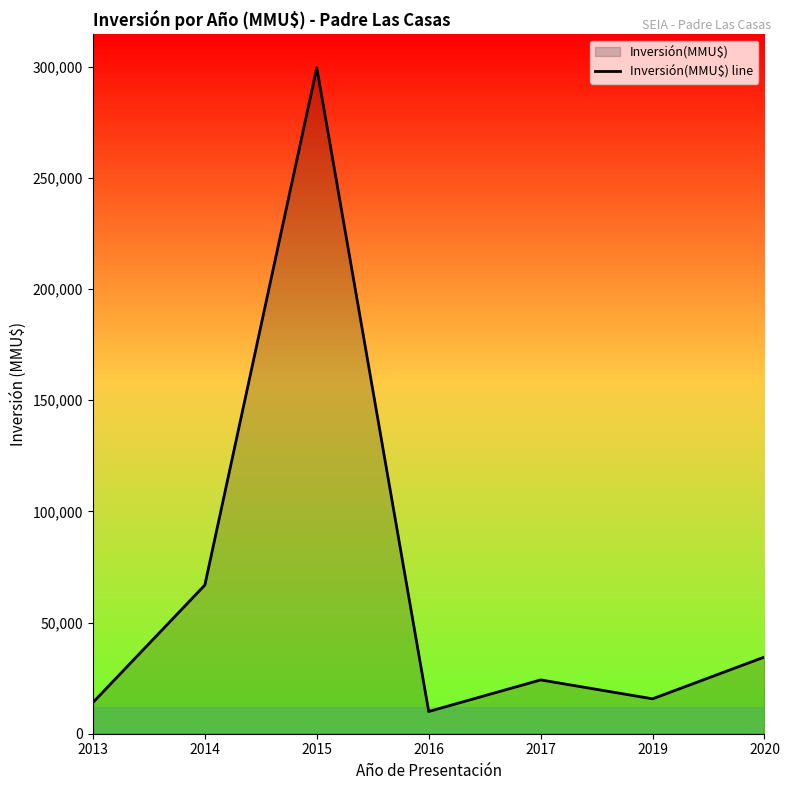

How many values exceed 24200?

3